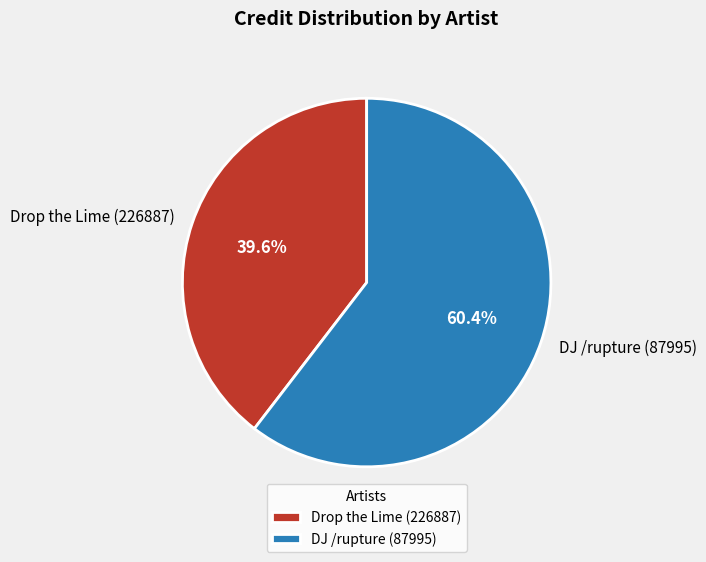

Do DJ /rupture (87995) and Drop the Lime (226887) together represent more than half of the pie?

Yes